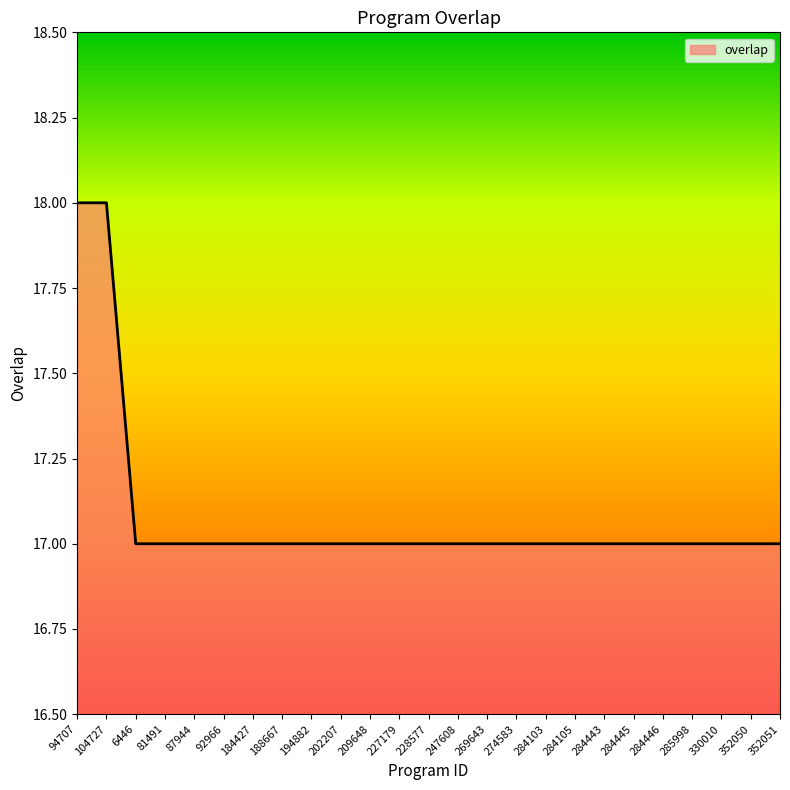

True or false: the data shows 6 at 228577.

False